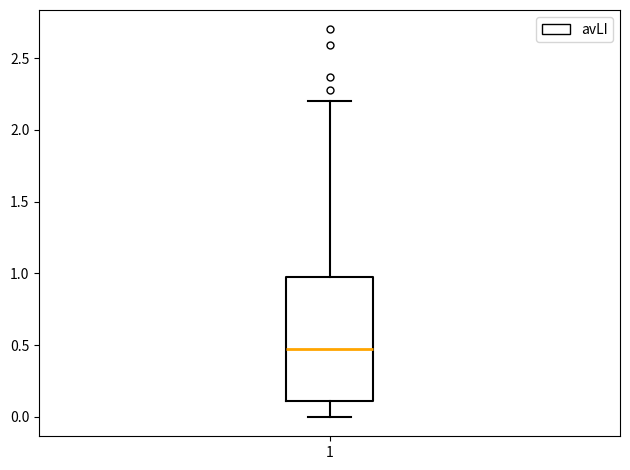

Transcribe this box plot: give where the median line is, the range the box spans, and where the two whiskers end, as read against the y-axis. The values are not printed on the chart, so give them approximately, as read against the axis.

median 0.45, box 0.10 to 1.00, whiskers 0.00 to 2.20